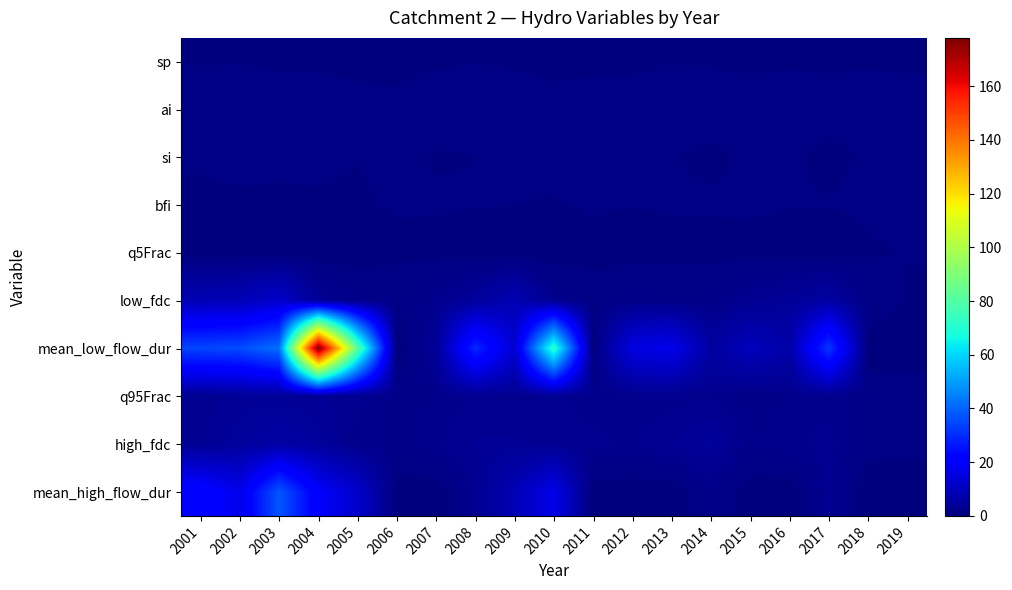

Which label corresponds to the largest value in the chart?

2004